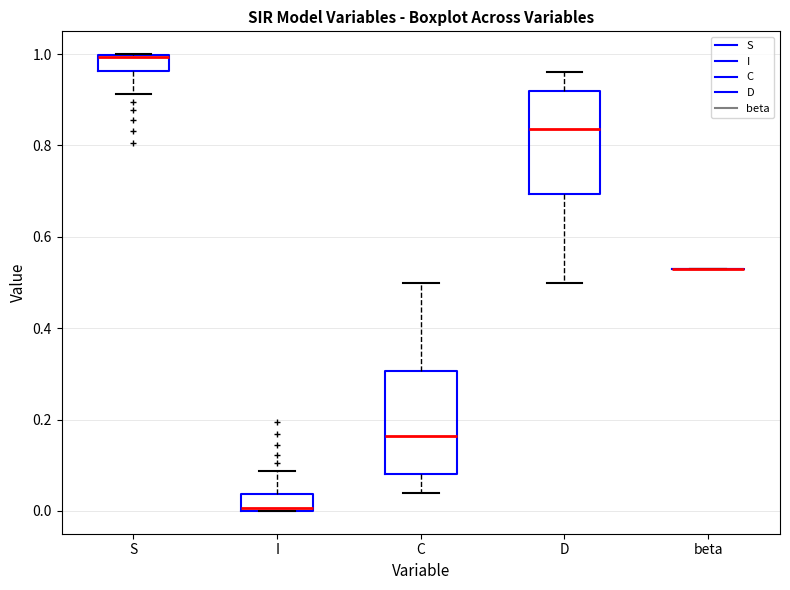

Reading left to right, transcribe this box plot: for each box, give where its median line is, the range the box spans, and where its two whiskers end, as read against the y-axis. The values are not printed on the chart, so give them approximately, as read against the axis.

S: median 1.00, box 0.96 to 1.00, whiskers 0.92 to 1.00
I: median 0.00, box 0.00 to 0.04, whiskers 0.00 to 0.08
C: median 0.16, box 0.08 to 0.30, whiskers 0.04 to 0.50
D: median 0.84, box 0.70 to 0.92, whiskers 0.50 to 0.96
beta: box collapsed to a line at 0.54, whiskers 0.54 to 0.54